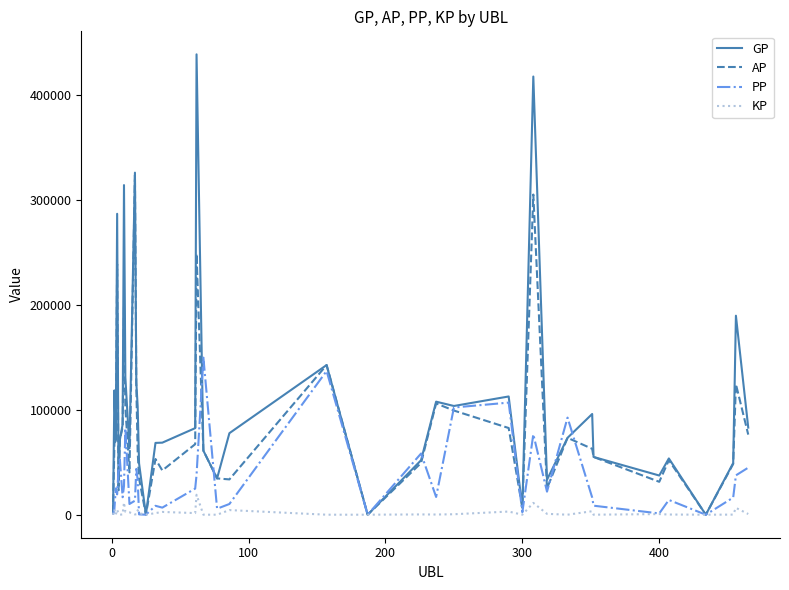

True or false: PP has more than 0 interior local peaks.

True